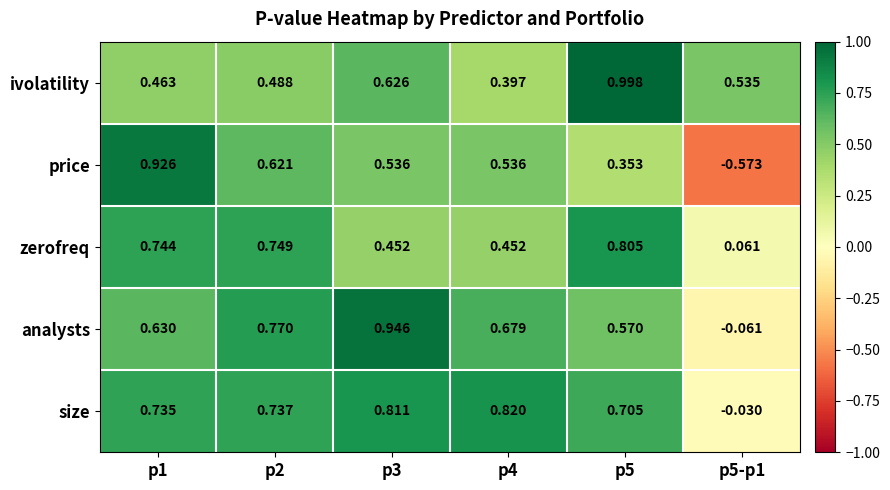

Which series has the largest range (max minus min)?

price